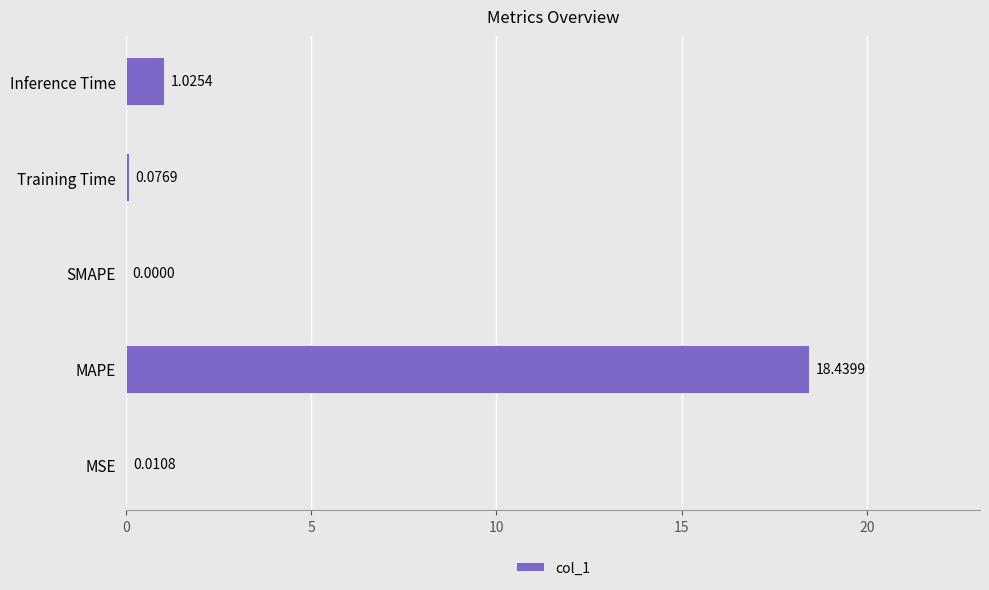

What is the sum of all values?

19.6